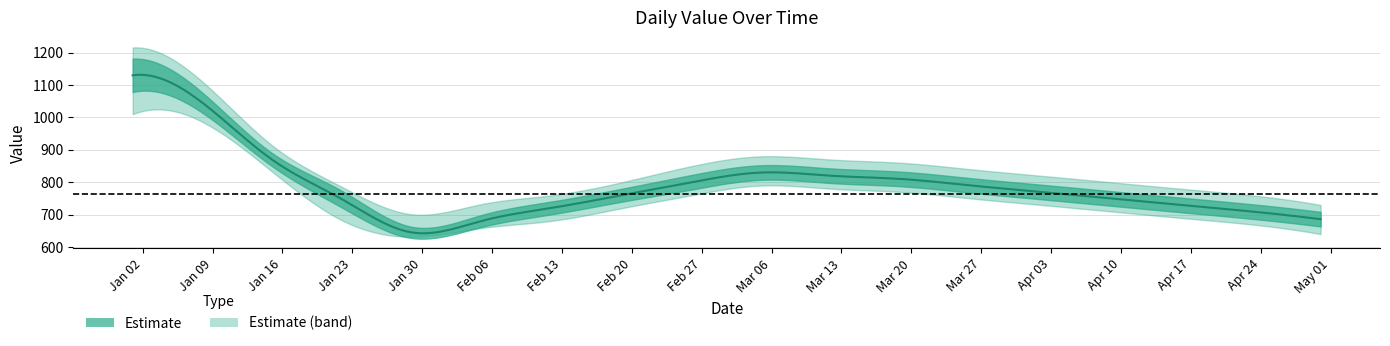

How many interior local peaks (higher than both neighbors) does the data have?

1